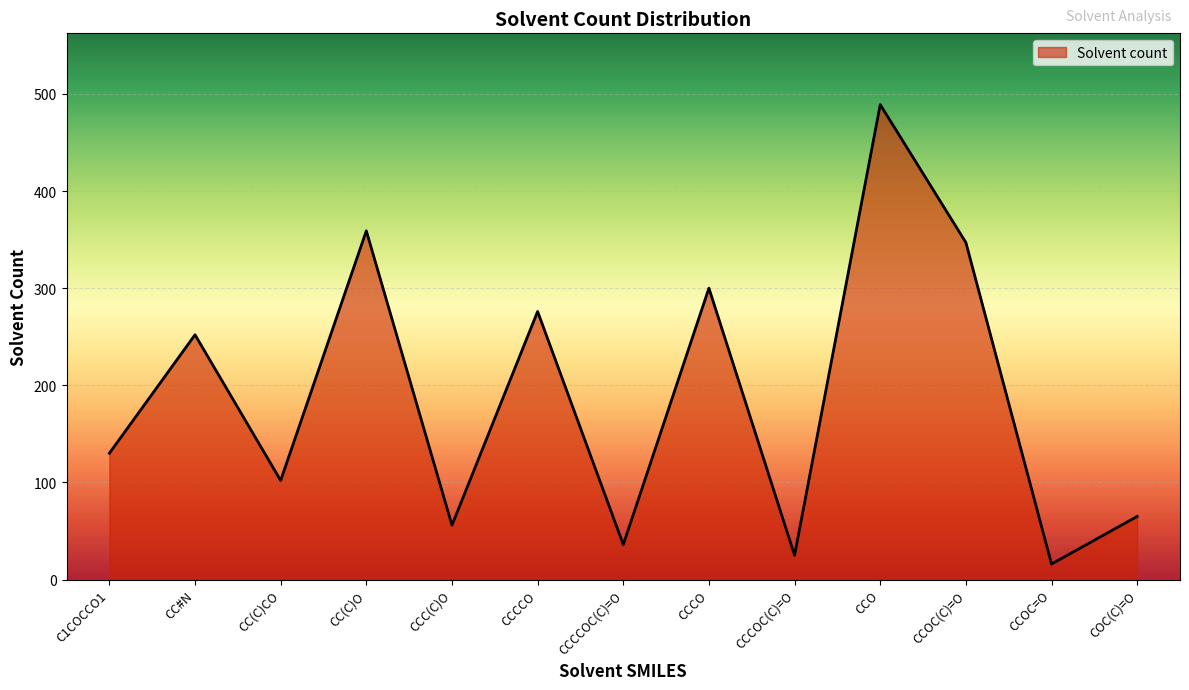

What is the difference between the values at CCCO and COC(C)=O?

235